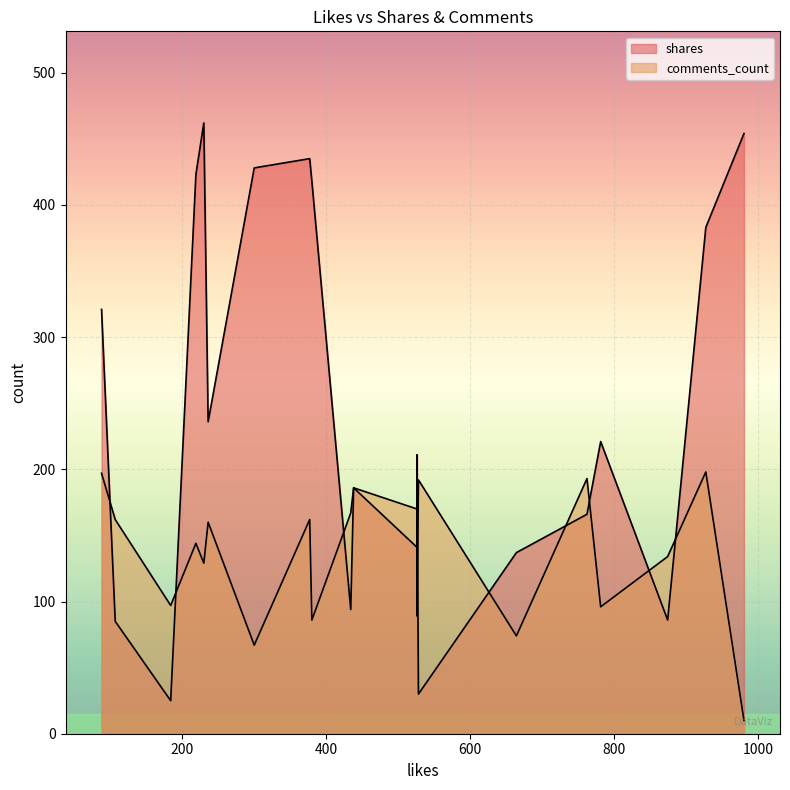

What is the difference between the highest and lowest values at 230?

333